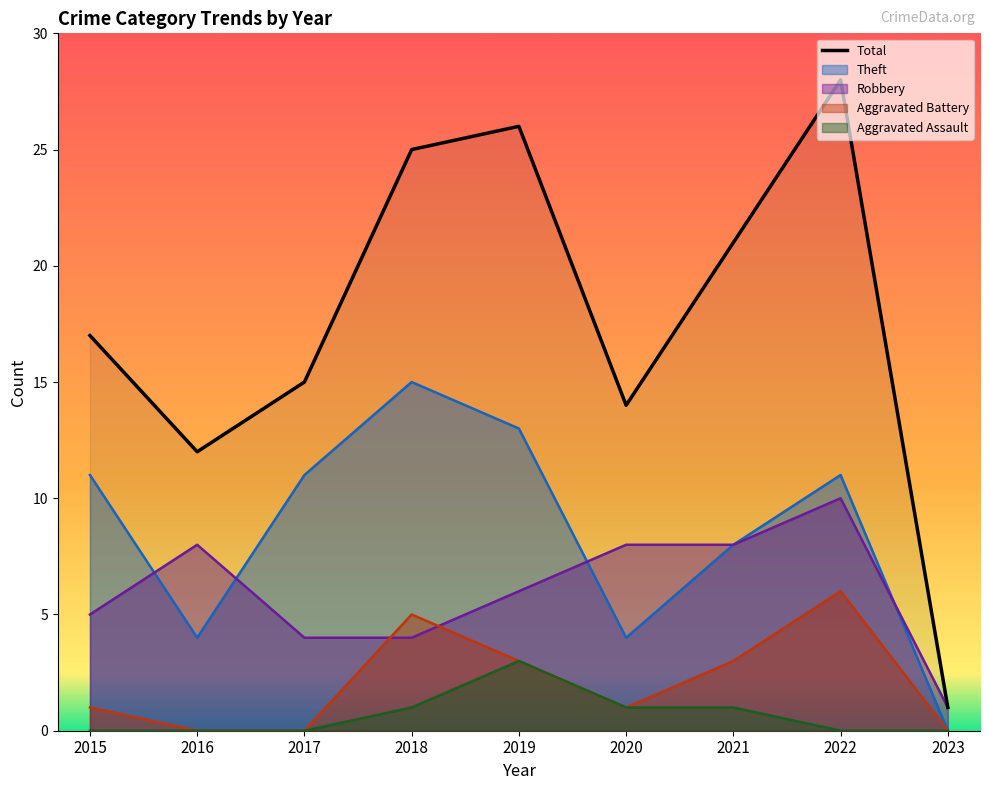

Count the Aggravated Battery values in the range 0 to 3.

7